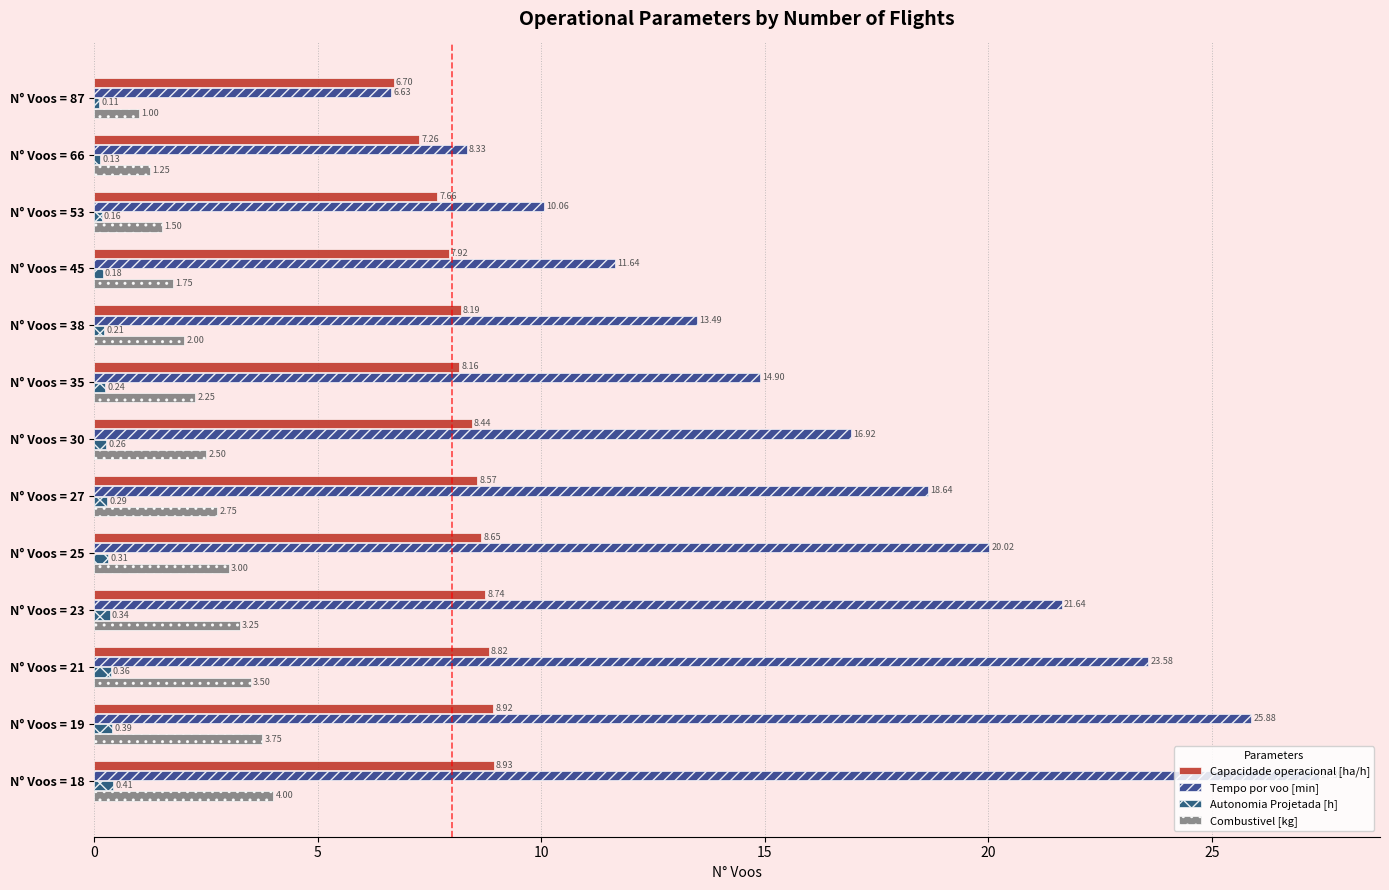

How many values in the Combustivel [kg] series are below 2?

4